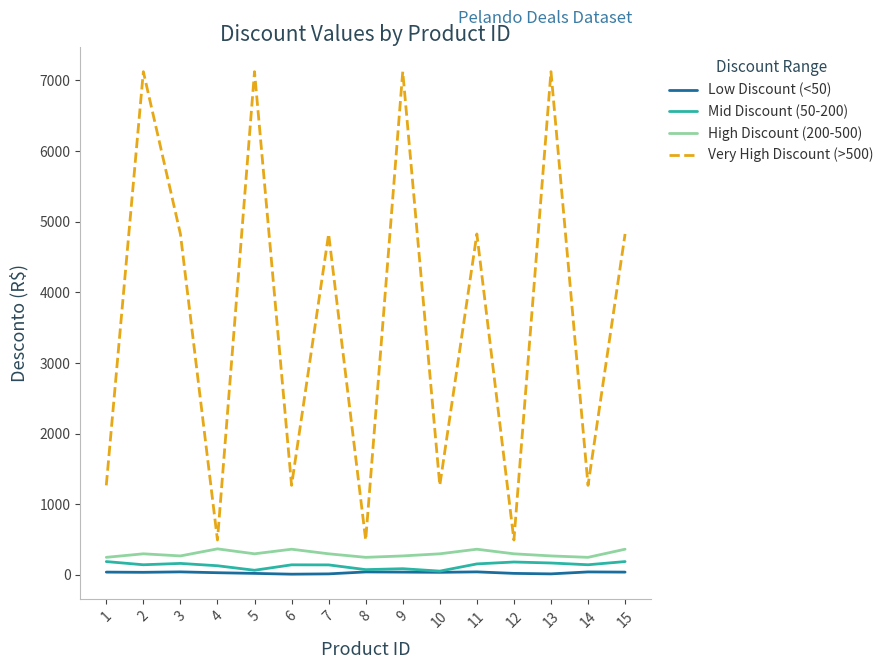

What is the sum of the Low Discount (<50) values at 5 and 9?

61.8